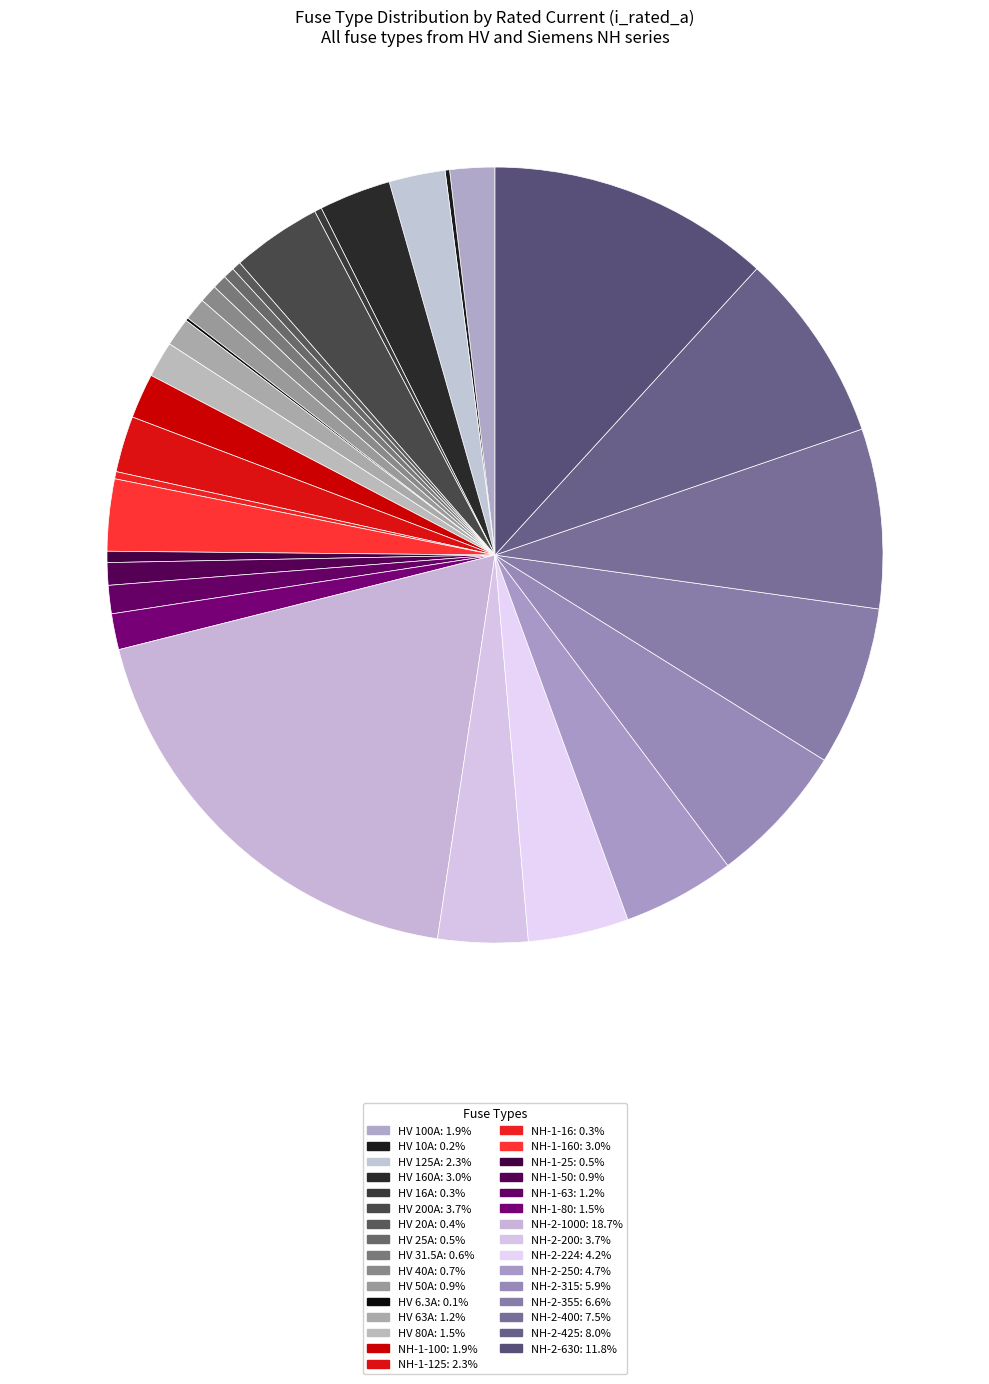

Count the number of slices in the pie.

31